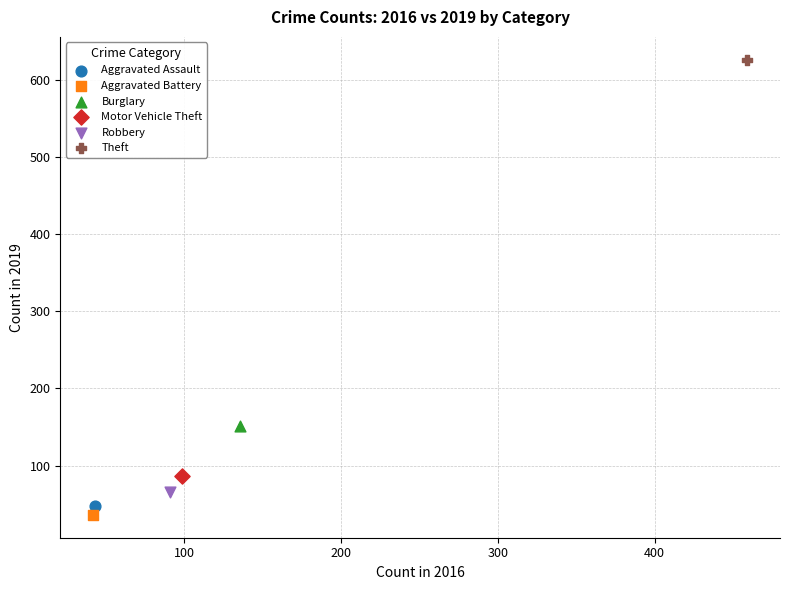

What are all the series names shown in the legend?

Aggravated Assault, Aggravated Battery, Burglary, Motor Vehicle Theft, Robbery, Theft